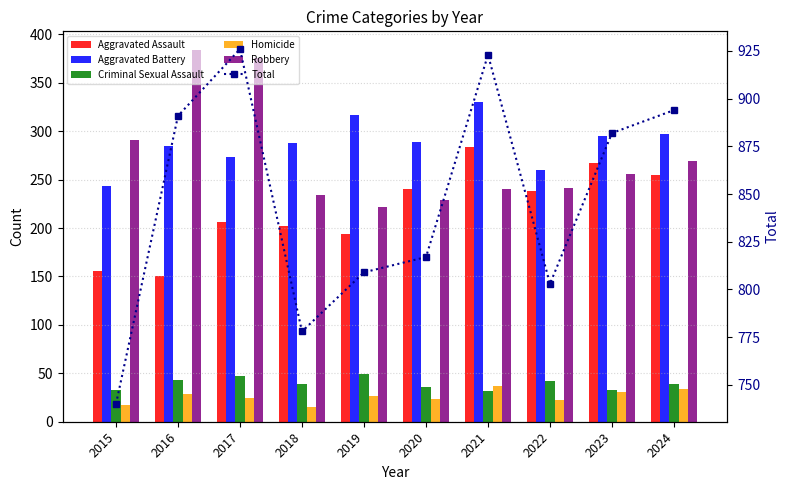

The Homicide series shows 16 at 2021. True or false?

False